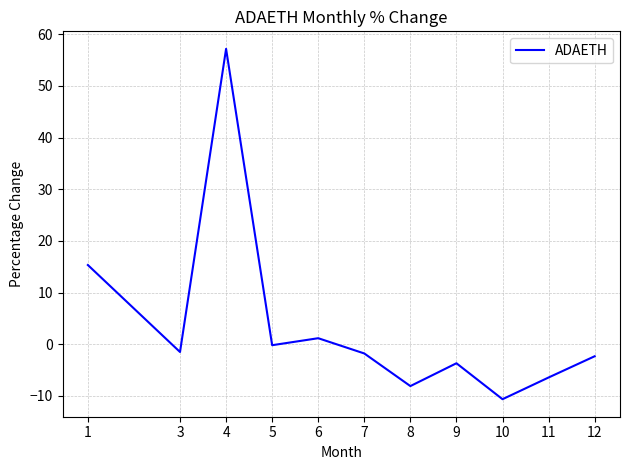

Which label corresponds to the smallest value in the chart?

10